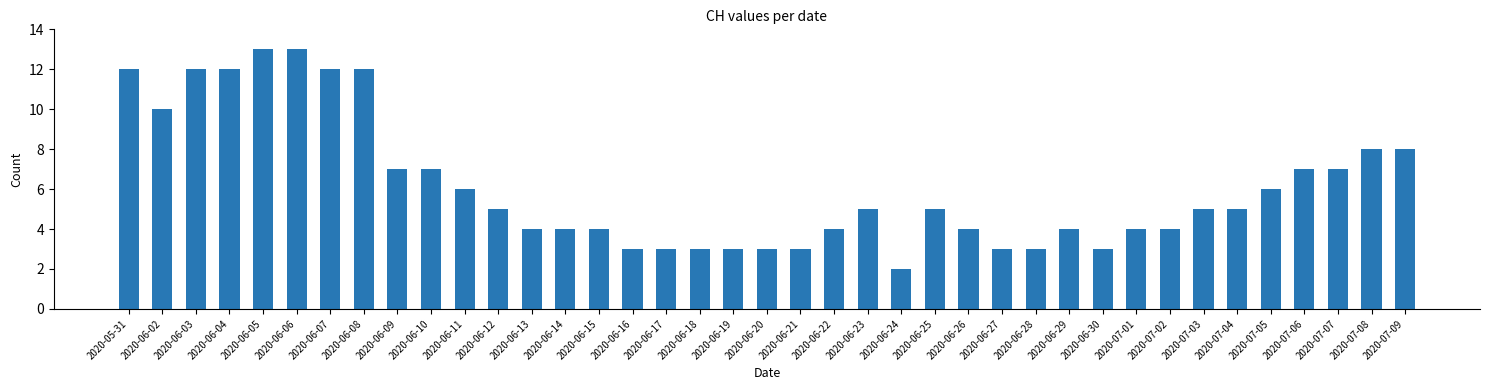

Reading right to left, list all the values displayed in this chart.

8	8	7	7	6	5	5	4	4	3	4	3	3	4	5	2	5	4	3	3	3	3	3	3	4	4	4	5	6	7	7	12	12	13	13	12	12	10	12